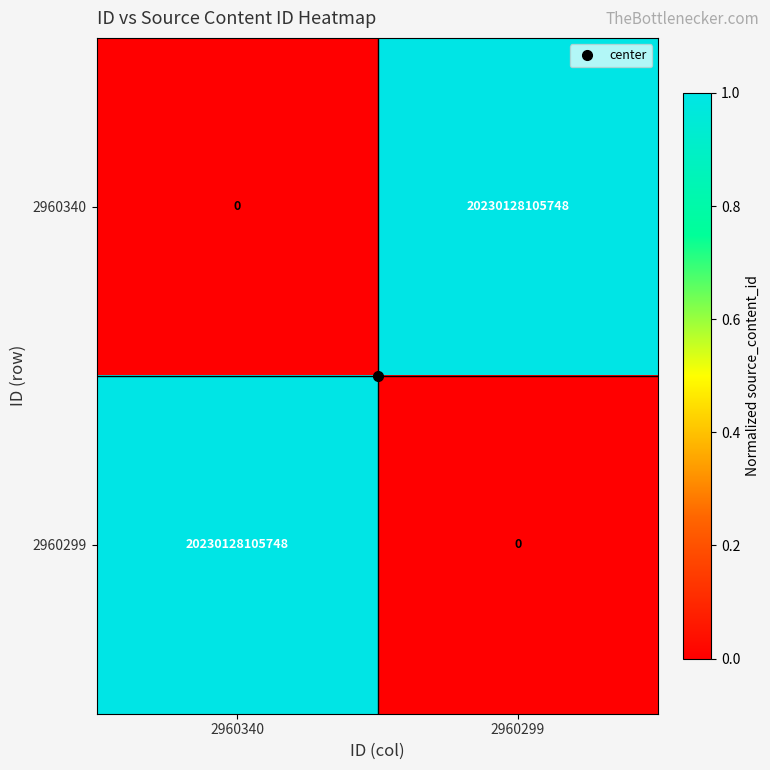

Rank the series at 2960299 from highest to lowest value.

2960340, 2960299